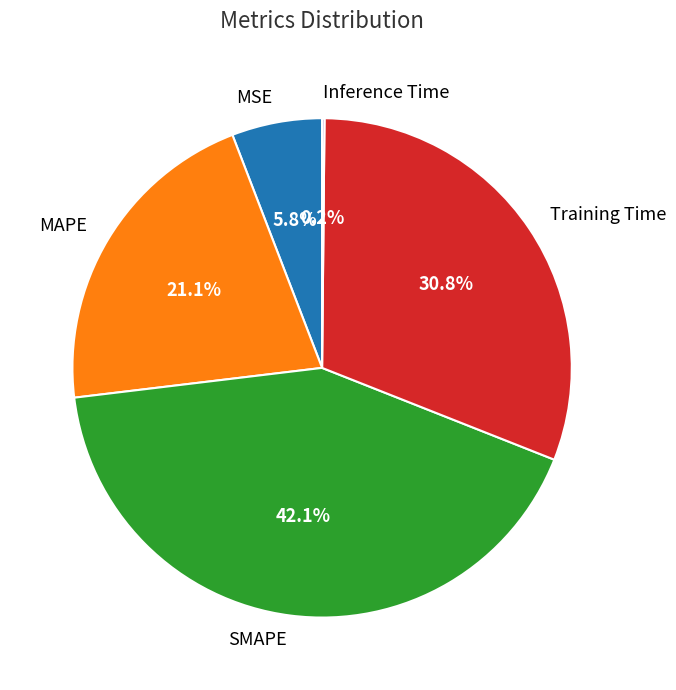

Is there a majority slice in this chart?

No